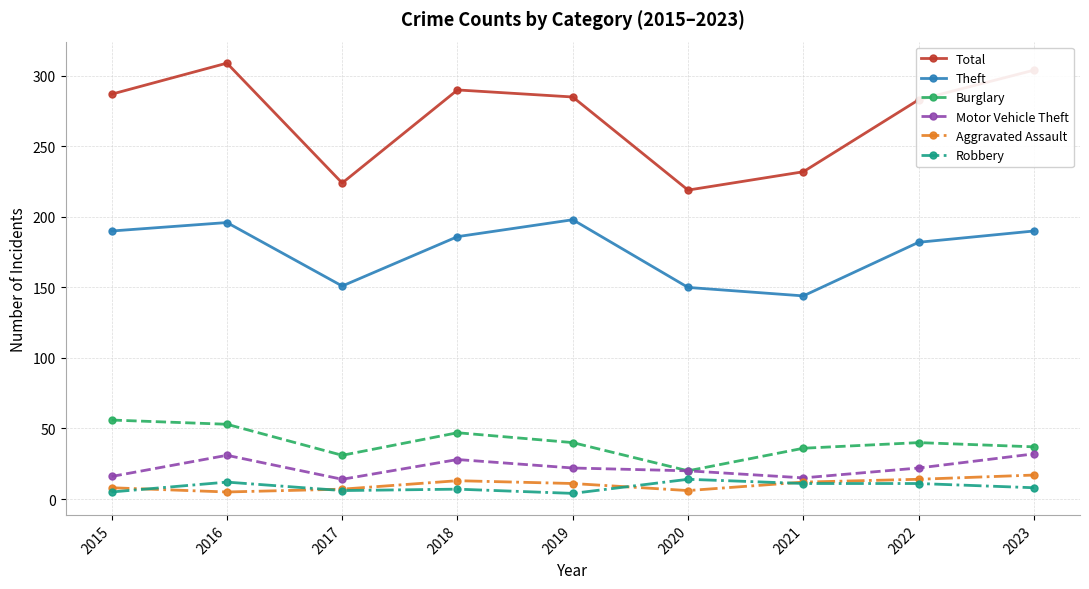

True or false: Burglary and Robbery cross at least once.

False